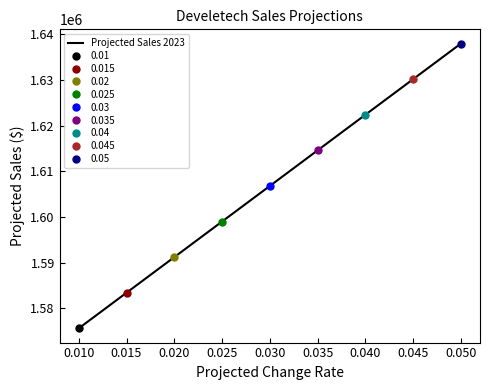

What is the average value?

1606800